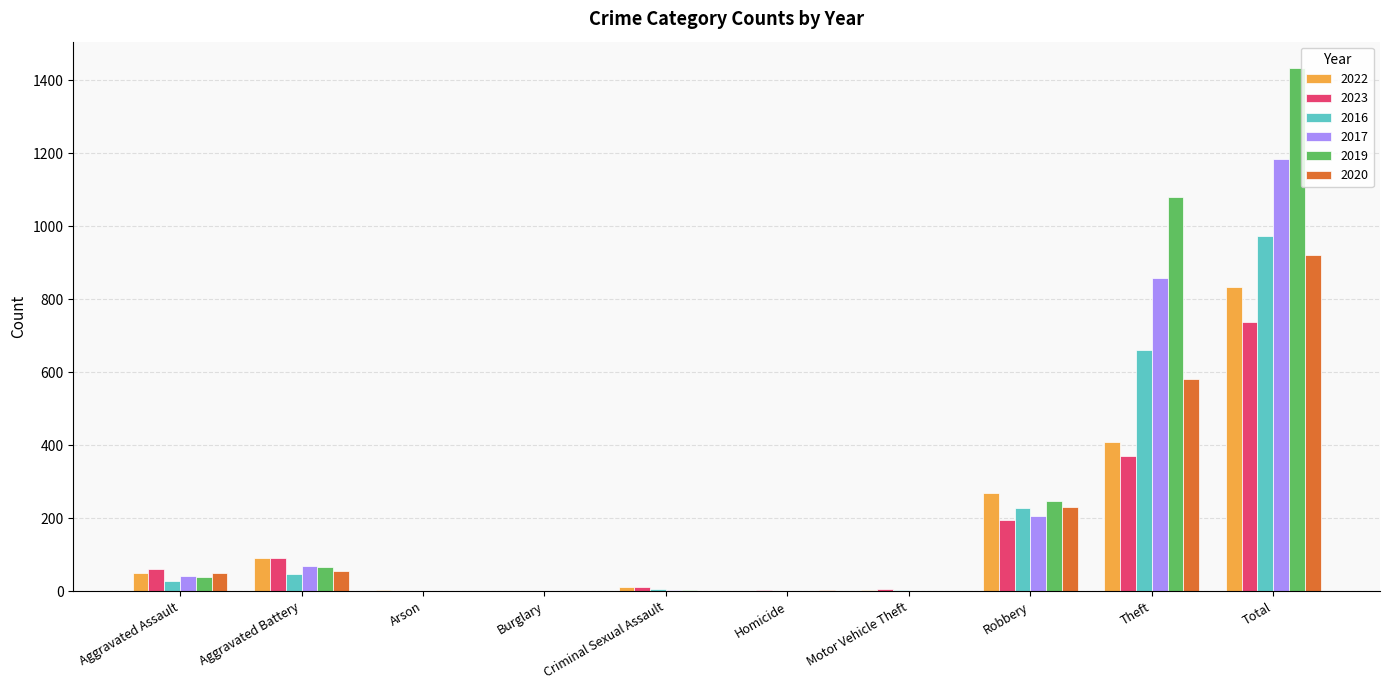

The 2017 series shows 547 at Total. True or false?

False